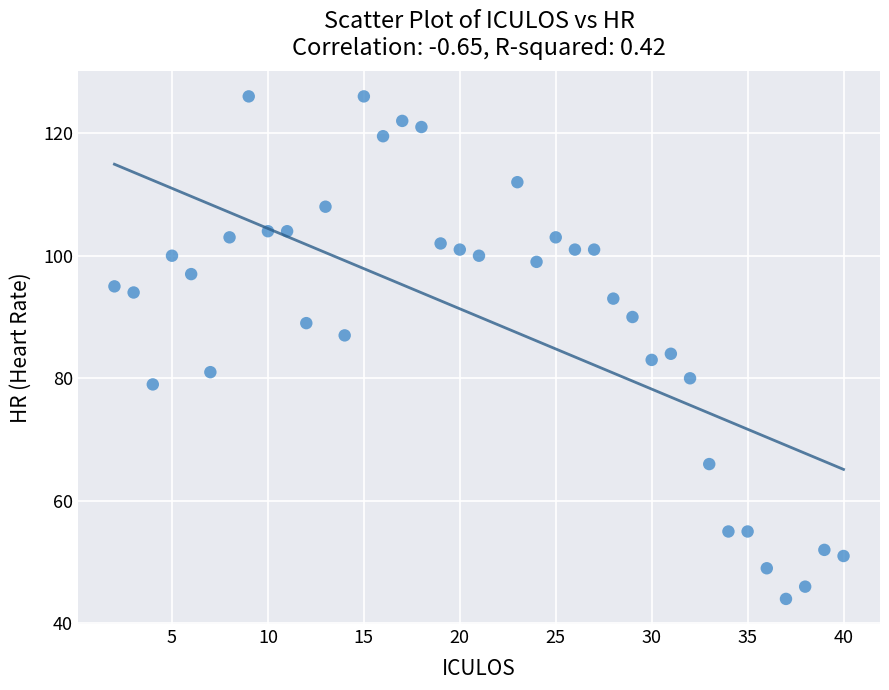

What is the range of X values (max minus min)?

38.0